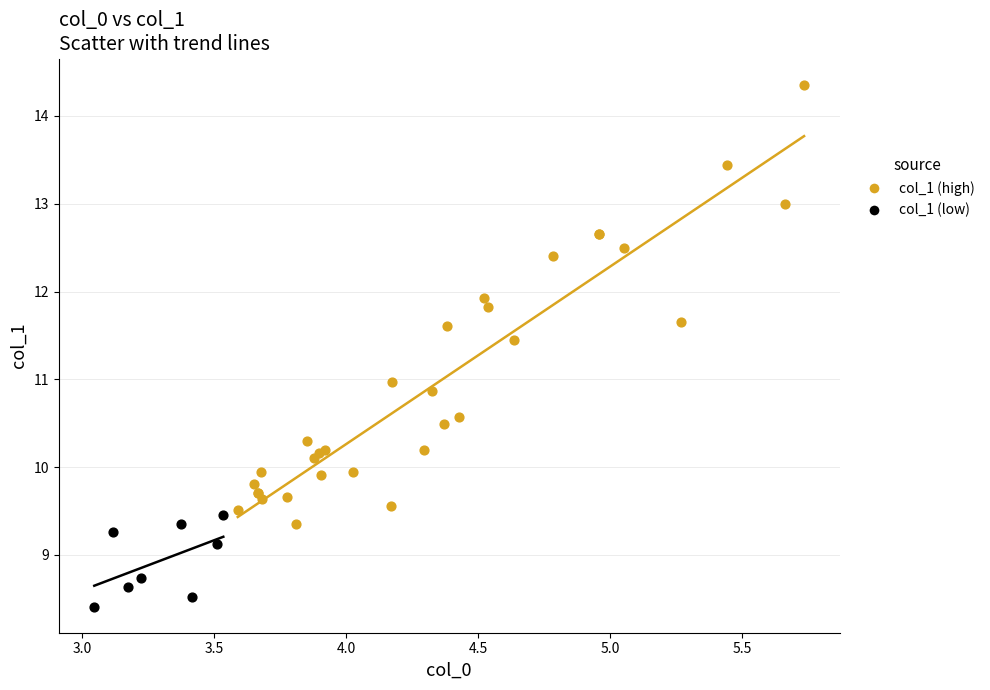

Which series reaches the minimum Y coordinate?

col_1 (low)